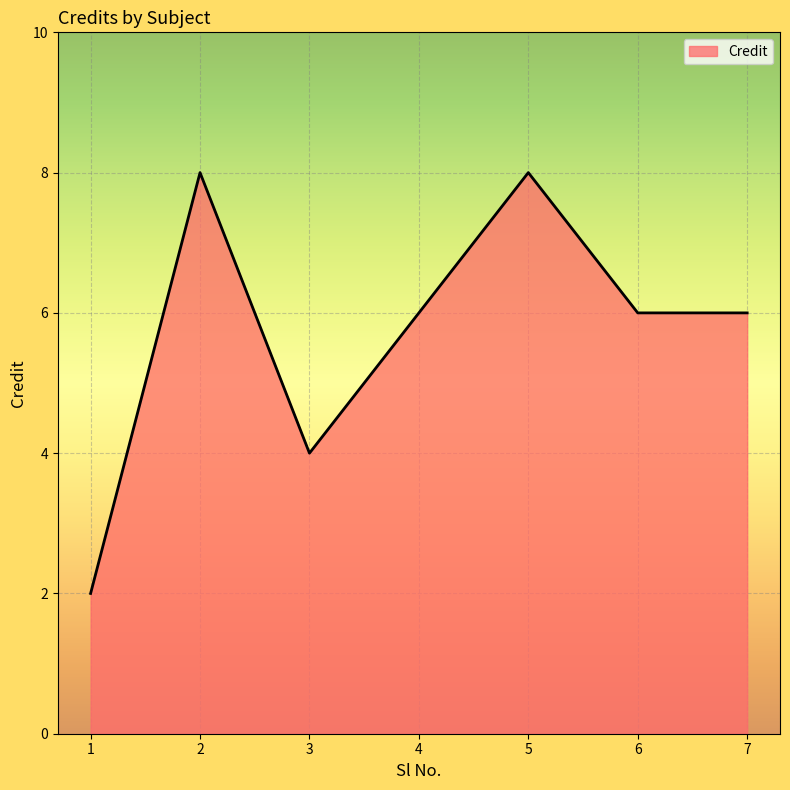

What is the sum of the values at 1 and 5?

10